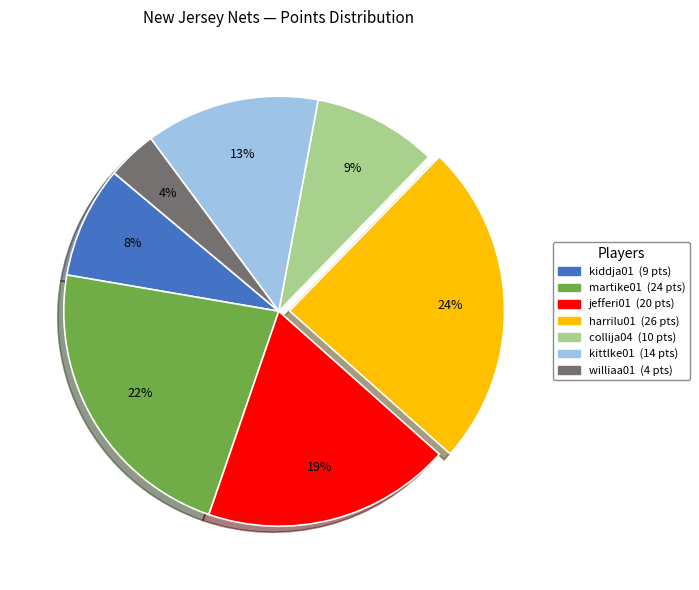

Is there any slice that represents more than half of the pie?

No